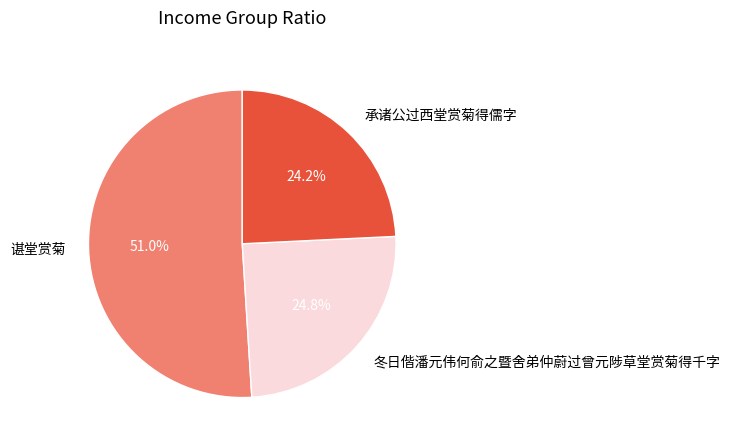

Rank the categories by value from highest to lowest.

谌堂赏菊, 冬日偕潘元伟何俞之暨舍弟仲蔚过曾元陟草堂赏菊得千字, 承诸公过西堂赏菊得儒字